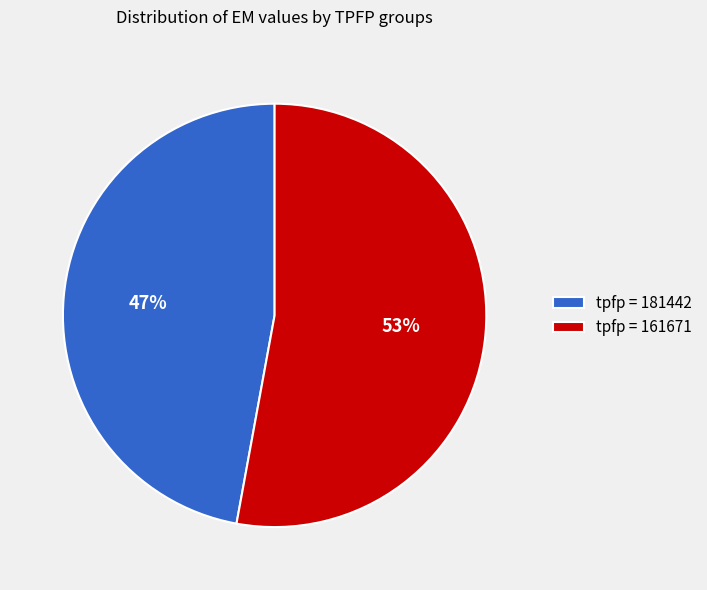

To the nearest percent, what portion does tpfp = 161671 represent?

53%